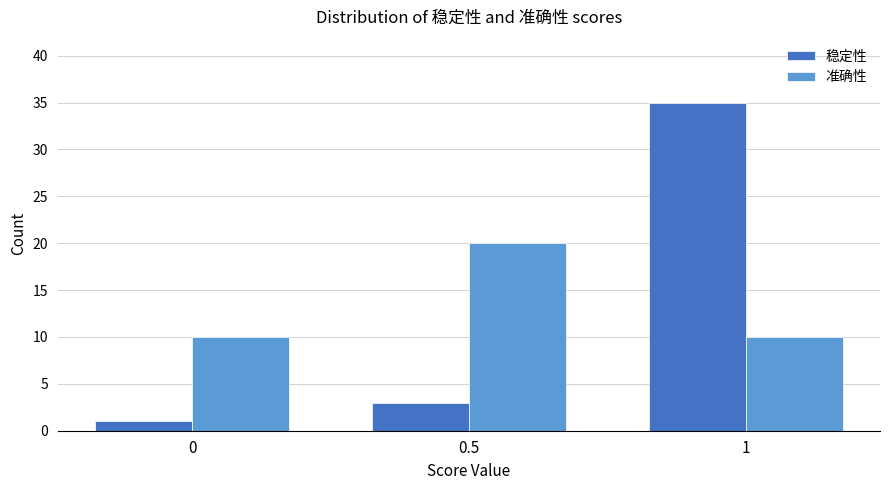

What is the label of the 2nd bar from the right?

0.5